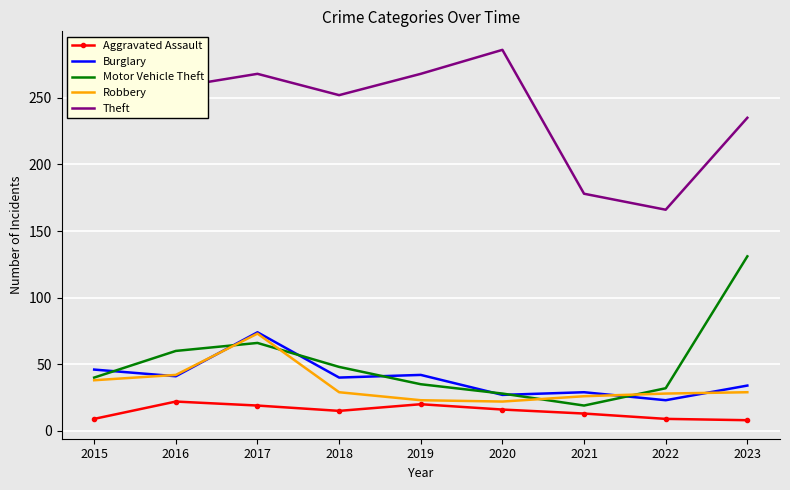

What is the sum of the Robbery values at 2017 and 2019?

96